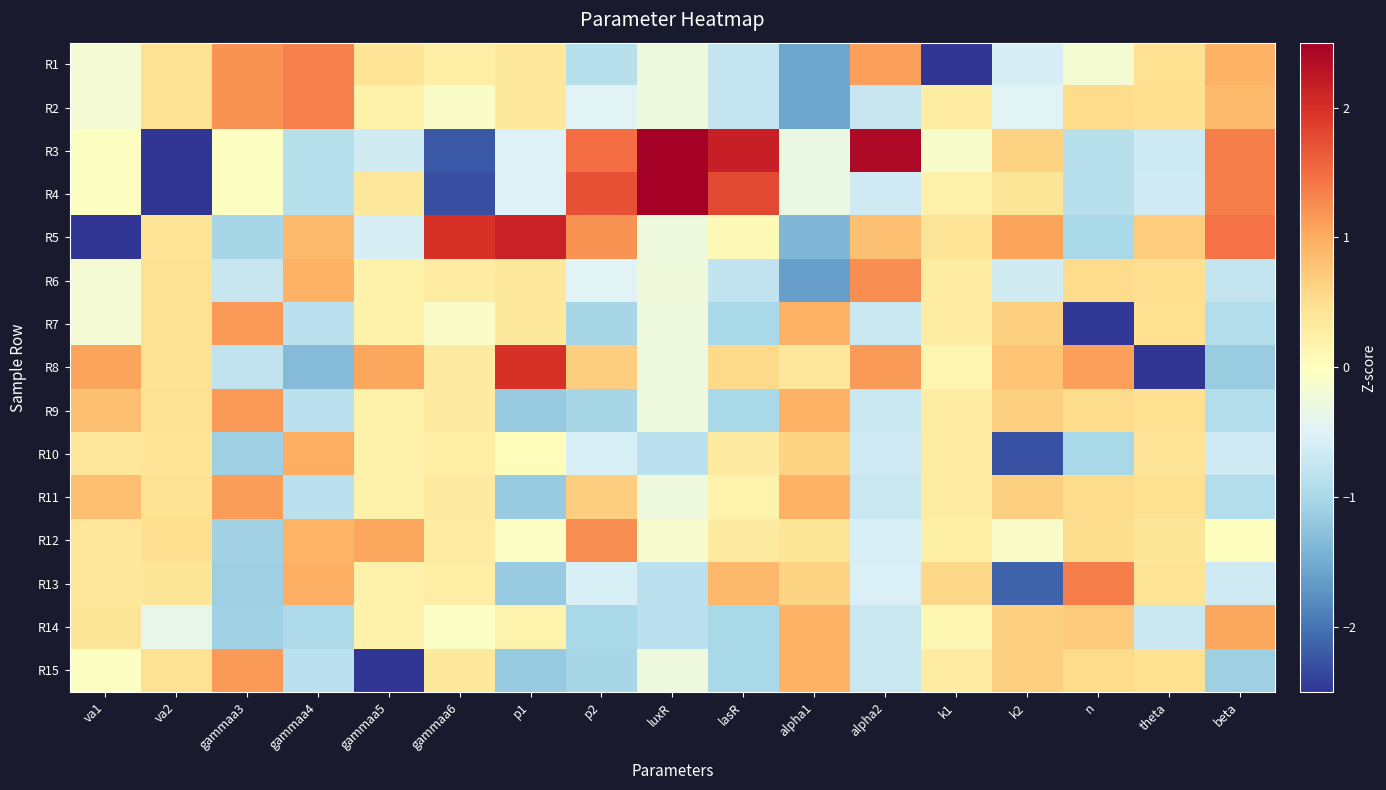

Which category has the highest value across all series?

luxR